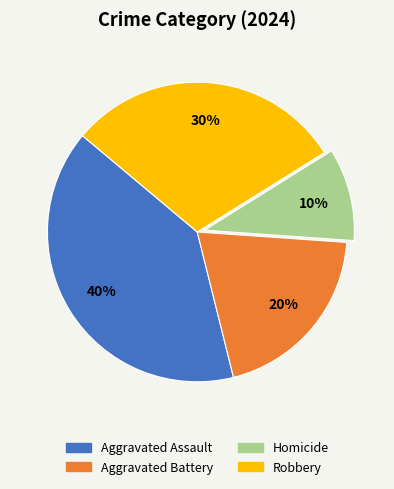

Do Robbery and Aggravated Assault together represent more than half of the pie?

Yes